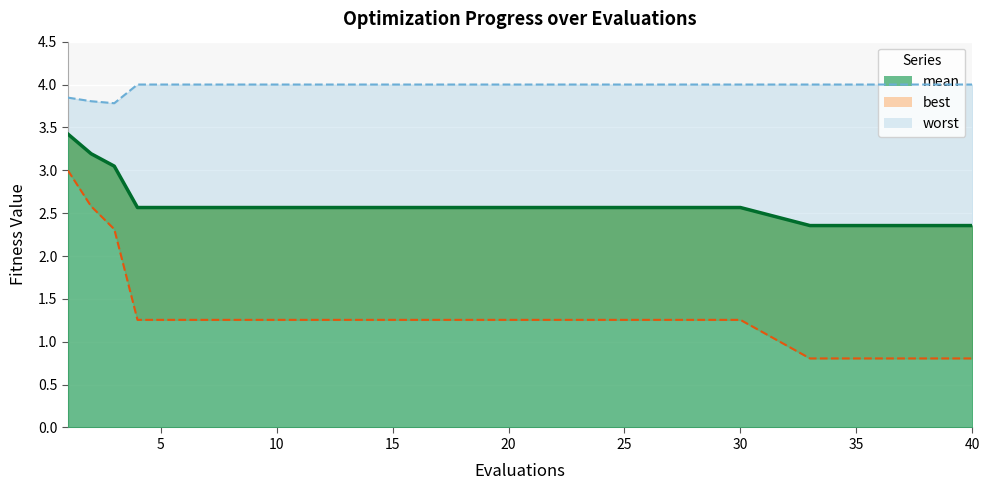

What is the average value of the mean series?

2.7